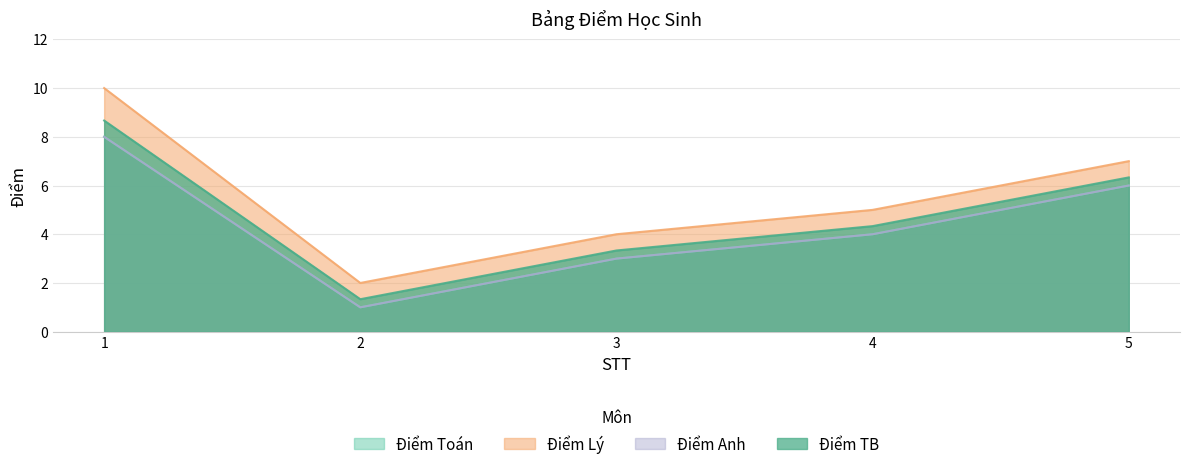

List the series in order of their peak value, highest first.

Điểm Lý, Điểm TB, Điểm Toán, Điểm Anh